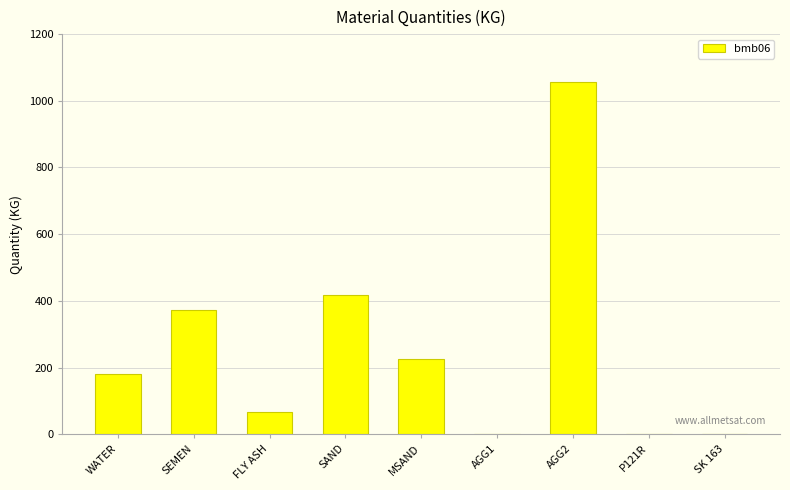

Is it true that the value at FLY ASH is 29.2?

False